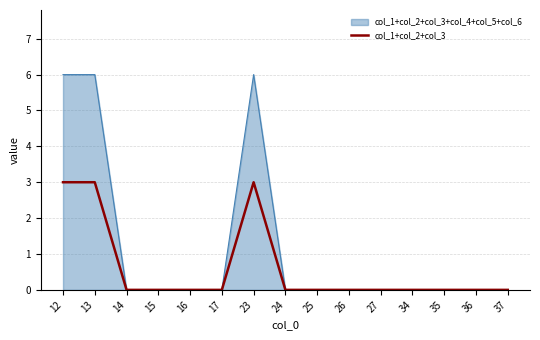

Between 23 and 35, which series saw the biggest shift?

col_1+col_2+col_3+col_4+col_5+col_6